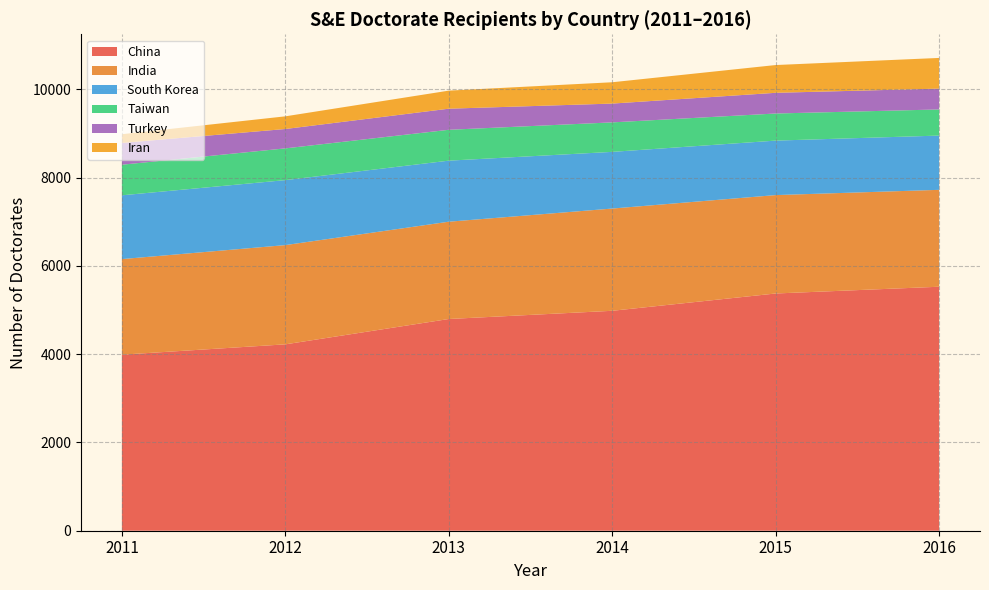

Reading right to left, what are all the values shown in this chart?

China: 5527	5374	4982	4796	4222	3988
India: 2195	2229	2316	2204	2248	2165
South Korea: 1229	1234	1284	1383	1472	1445
Taiwan: 592	614	668	699	719	693
Turkey: 472	469	426	478	439	493
Iran: 695	629	483	409	287	198